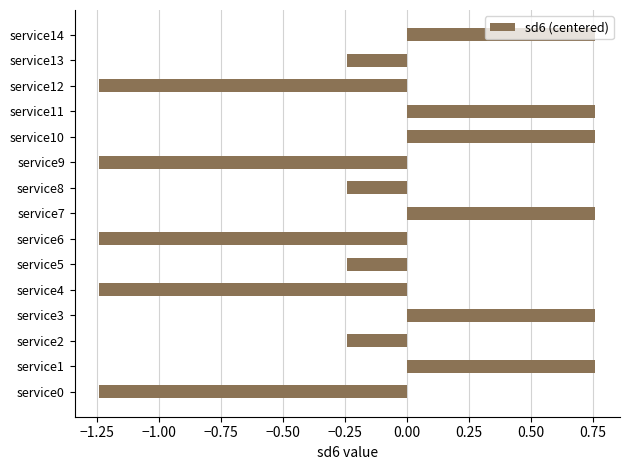

What is the sum of all values?

-2.6